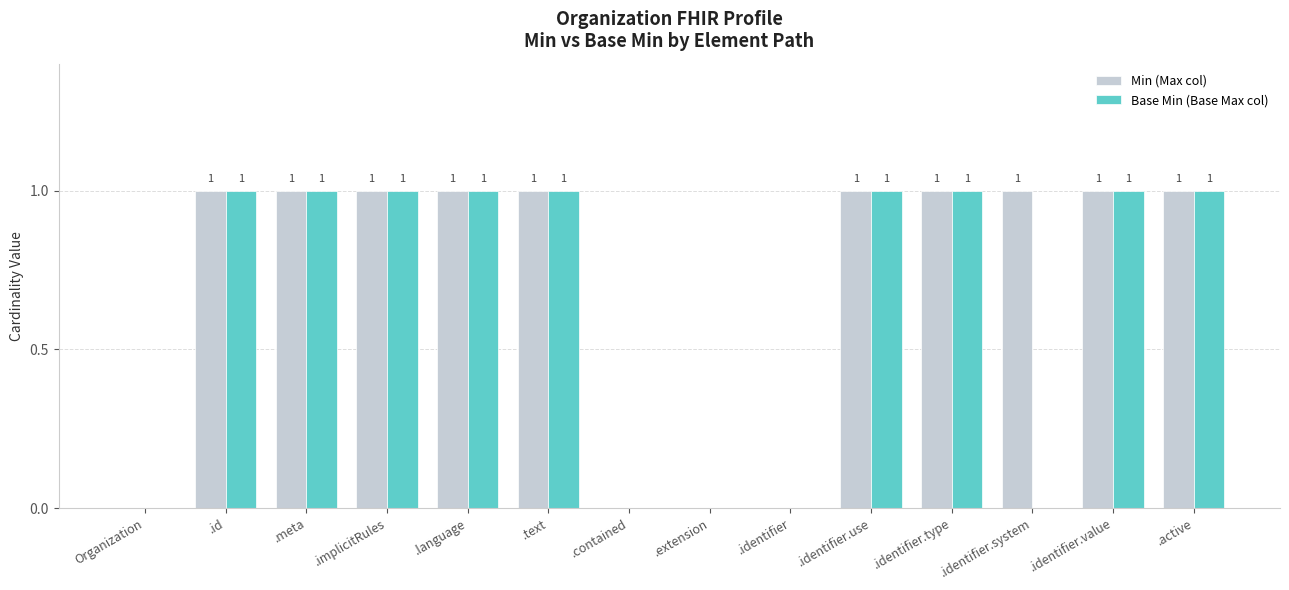

Count the number of categories in the chart.

14